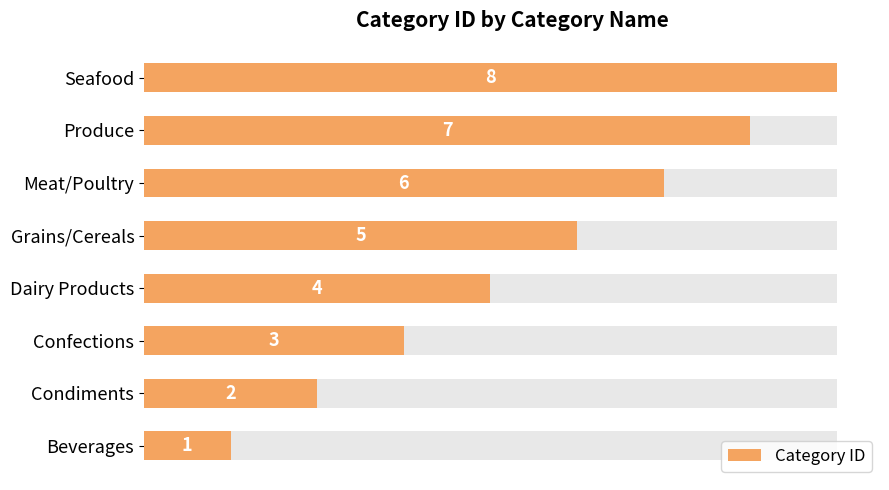

Reading right to left, list all the values displayed in this chart.

8	7	6	5	4	3	2	1